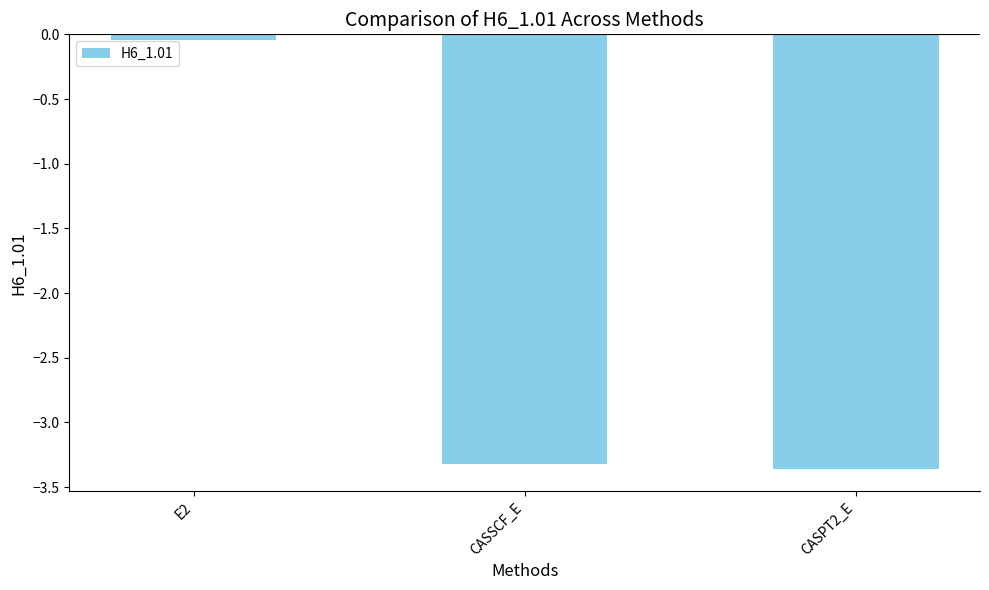

Which category has the highest value across all series?

E2